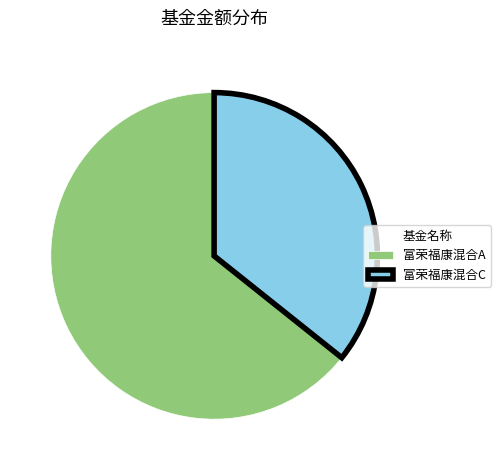

True or false: 富荣福康混合C accounts for 23% of the total.

False